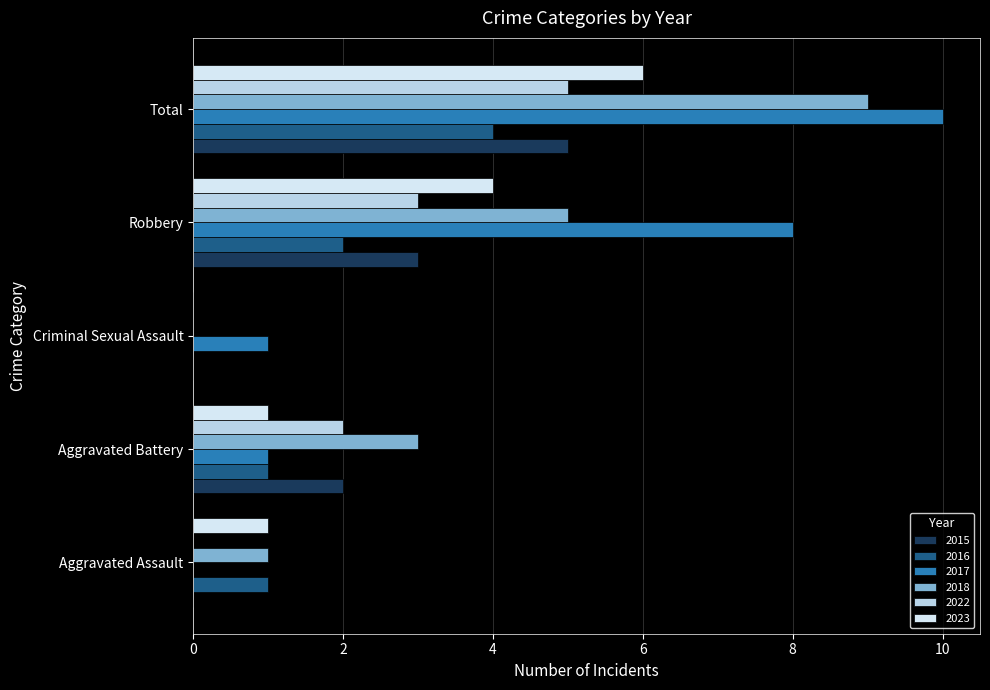

Count the 2016 values in the range 1 to 2.

3